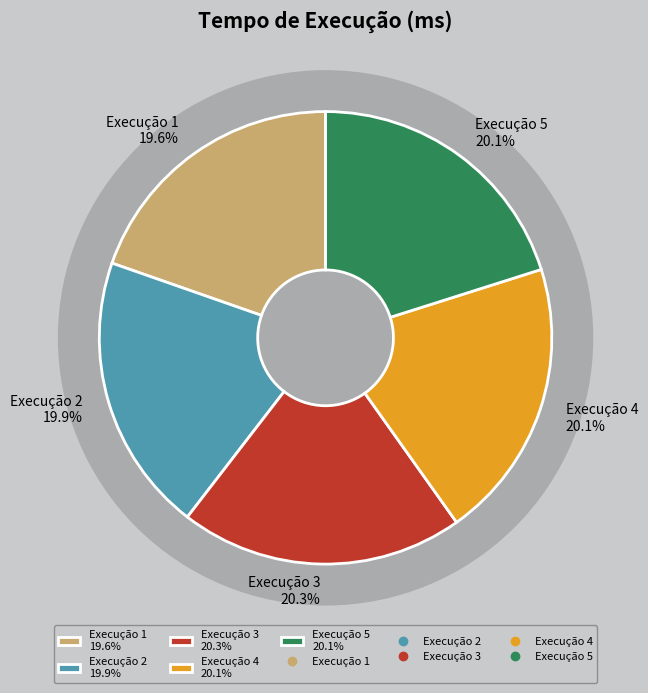

Does any single category account for the majority?

No